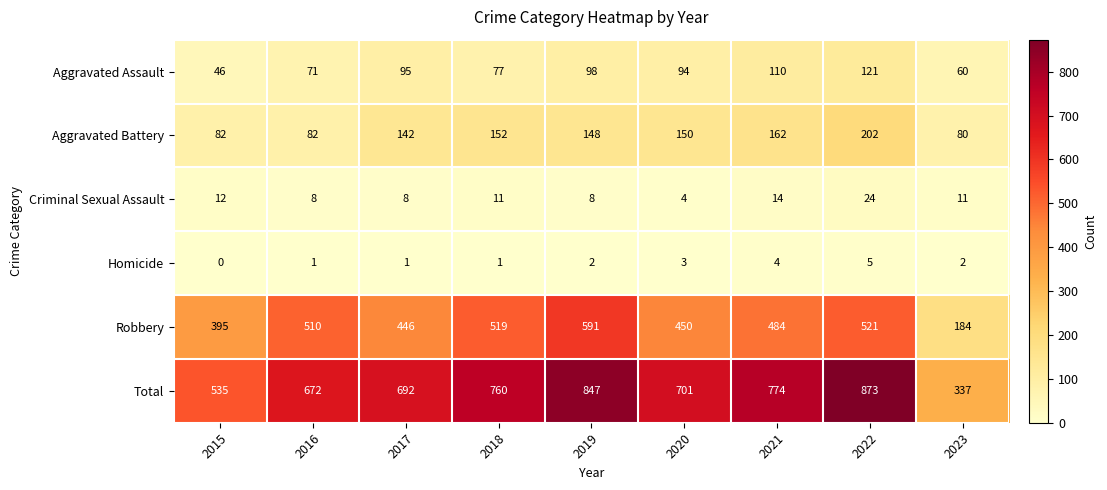

What is the total value across all series at 2021?

1548